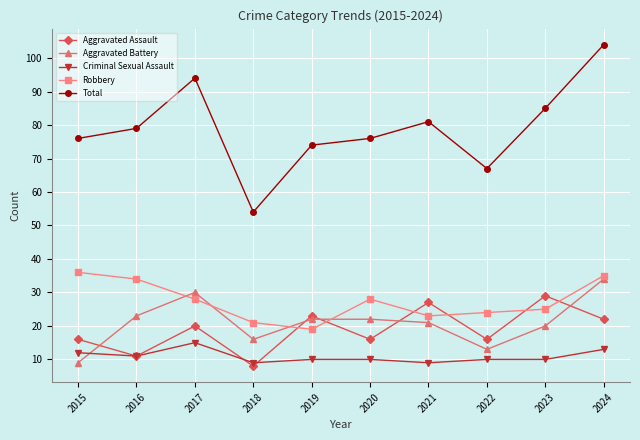

Is it true that Robbery equals 9 at 2021?

False